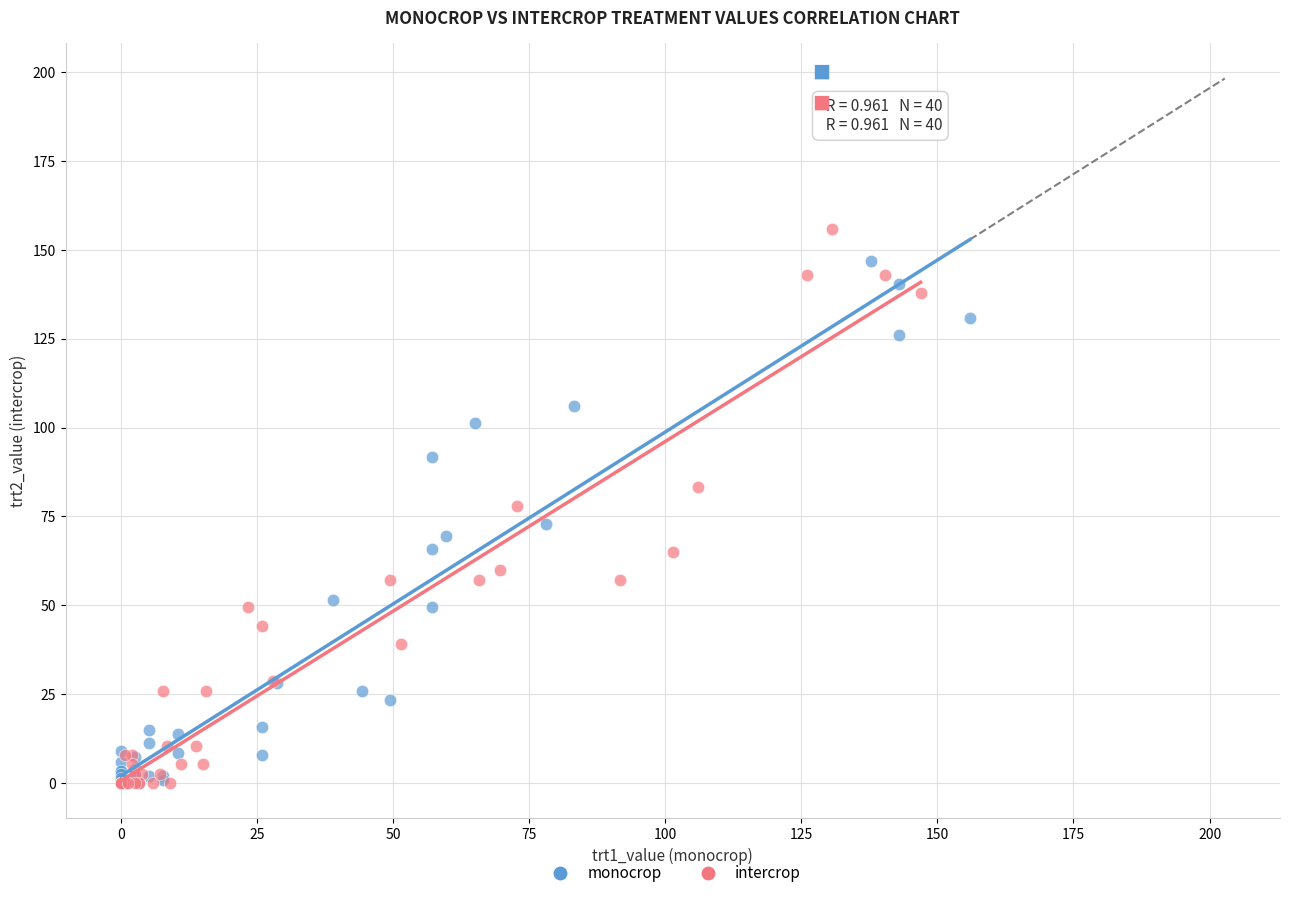

Which series has the largest Y range (max minus min)?

intercrop